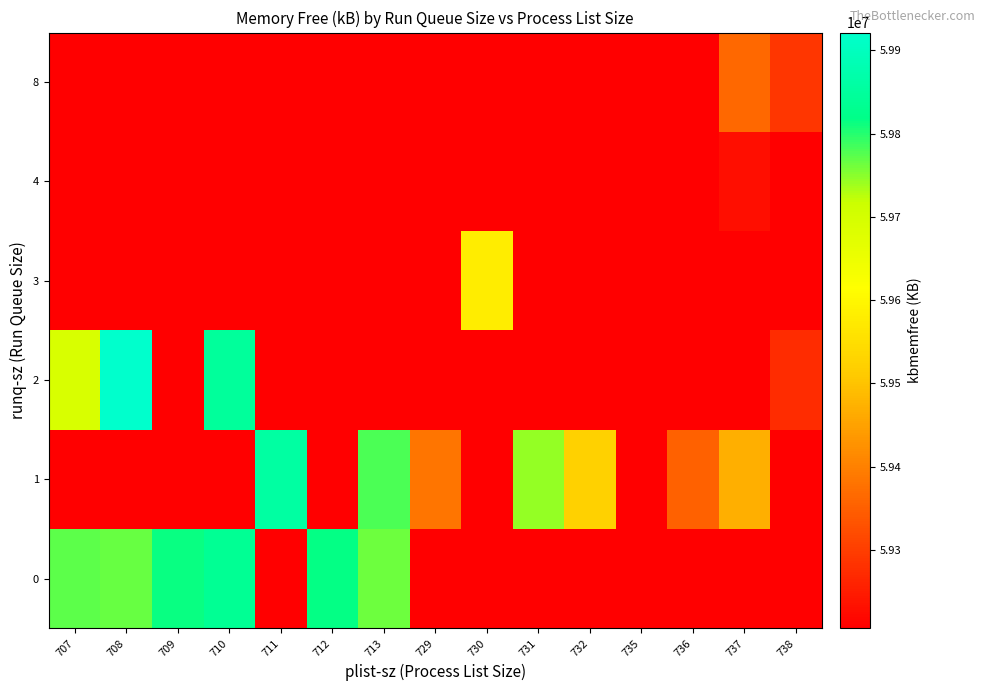

Between 708 and 730, which series saw the biggest shift?

2